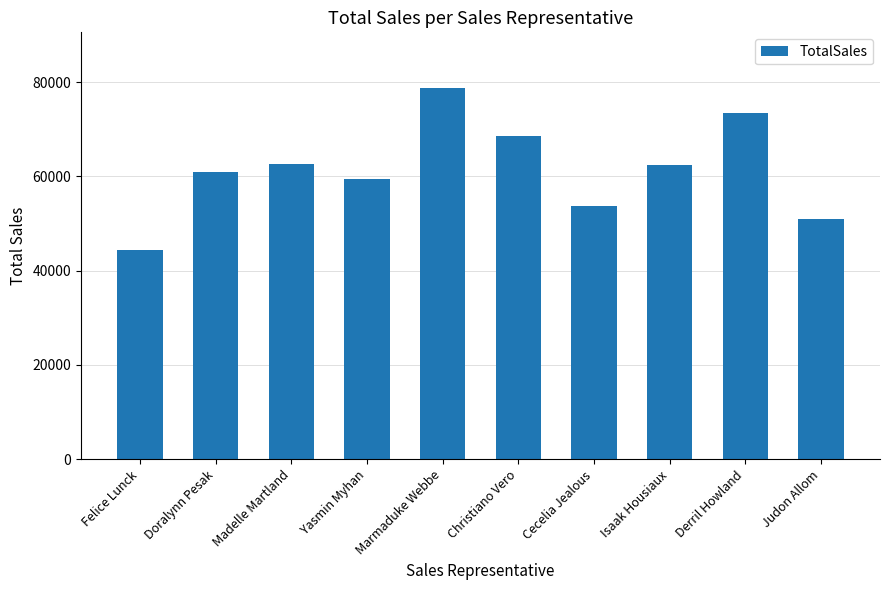

Between Felice Lunck and Judon Allom, which is larger?

Judon Allom